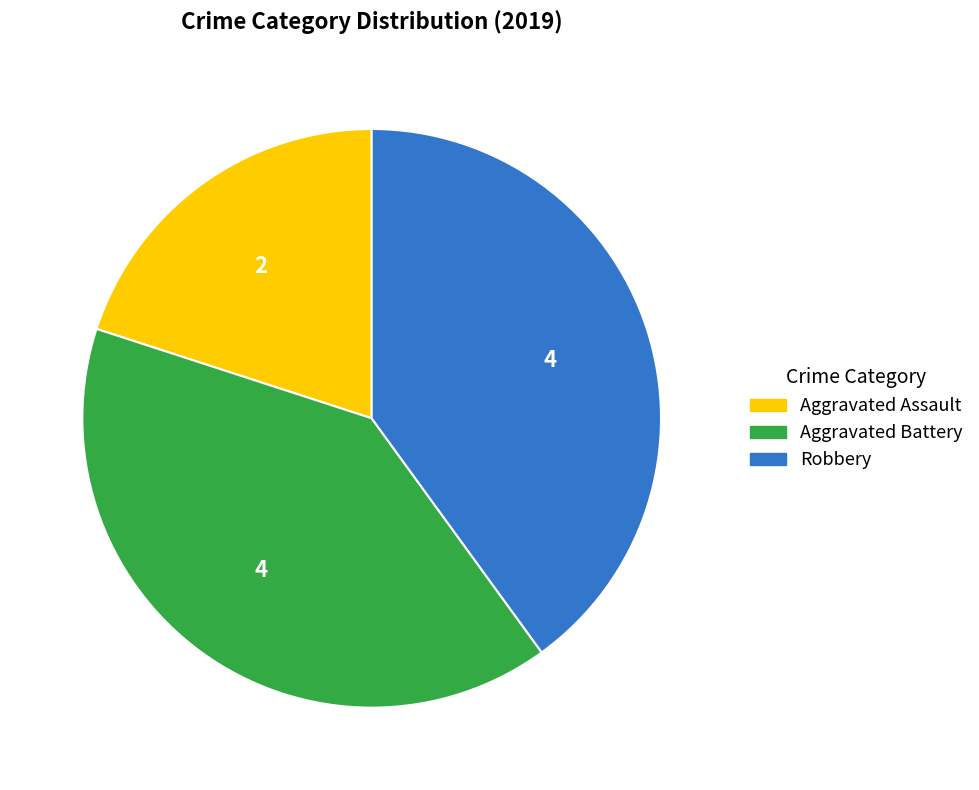

Is it true that Robbery is 29% of the pie?

False